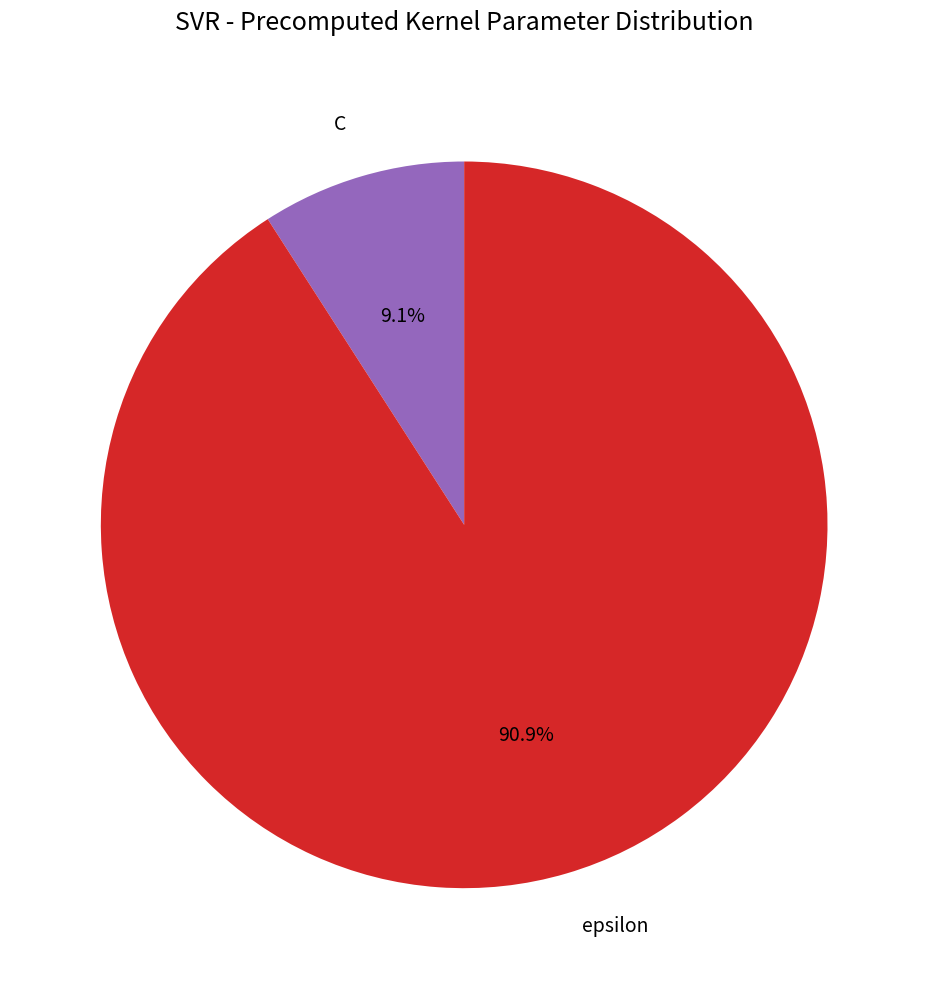

Is C the majority of the pie?

No